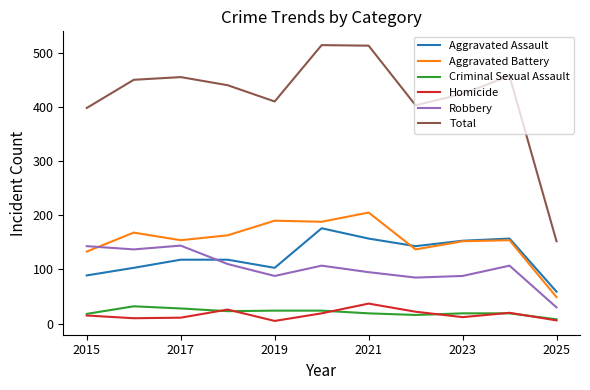

Which series has the largest total across all categories?

Total